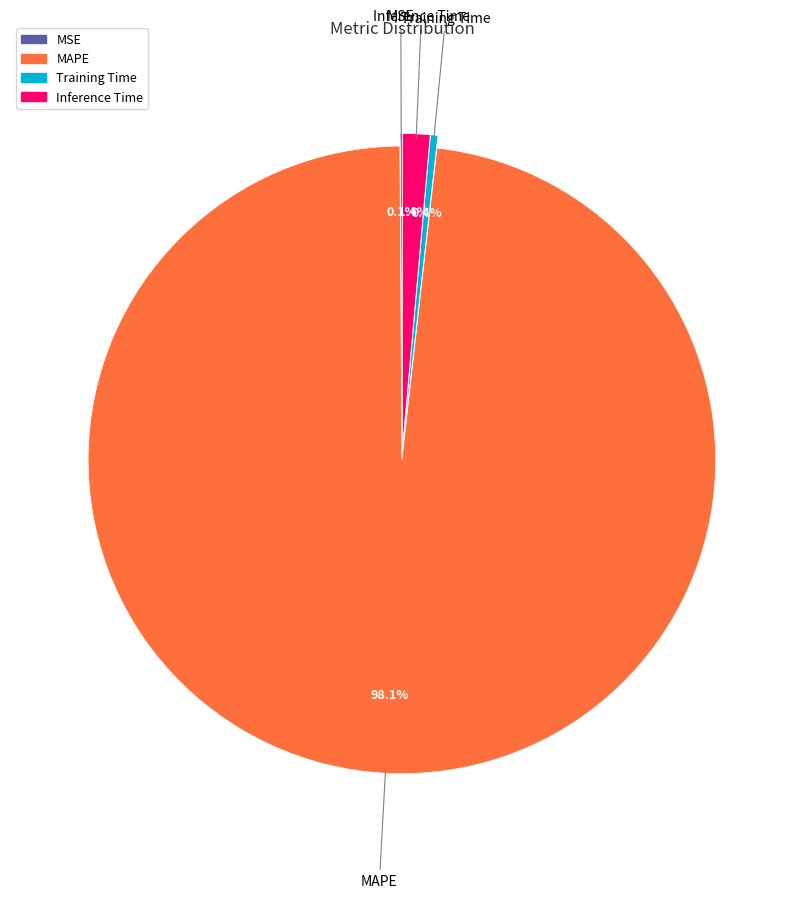

What is the total percentage of MAPE and Inference Time?

99.5%